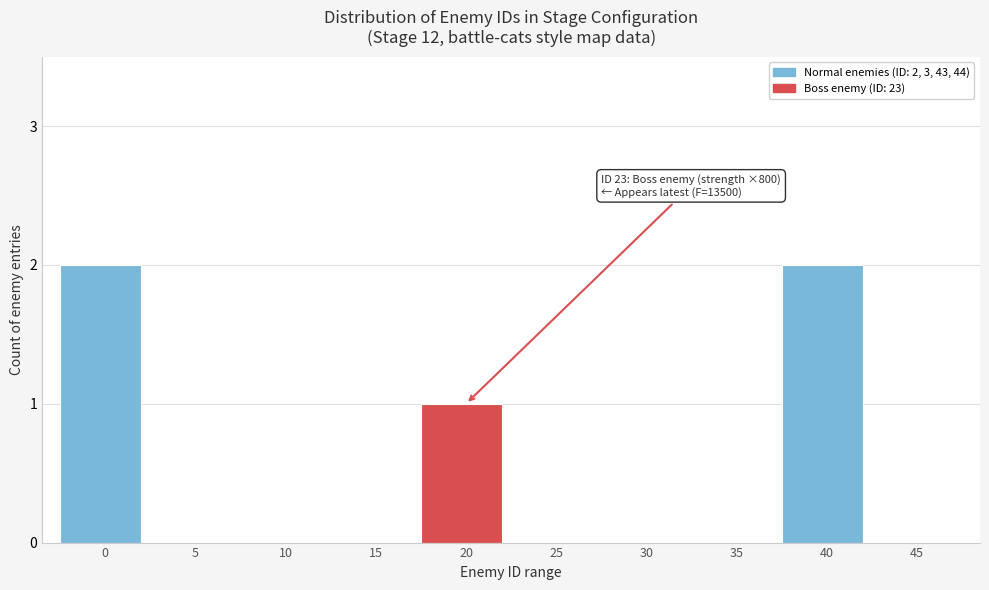

Reading left to right, list all the values displayed in this chart.

0=2	5=0	10=0	15=0	20=1	25=0	30=0	35=0	40=2	45=0